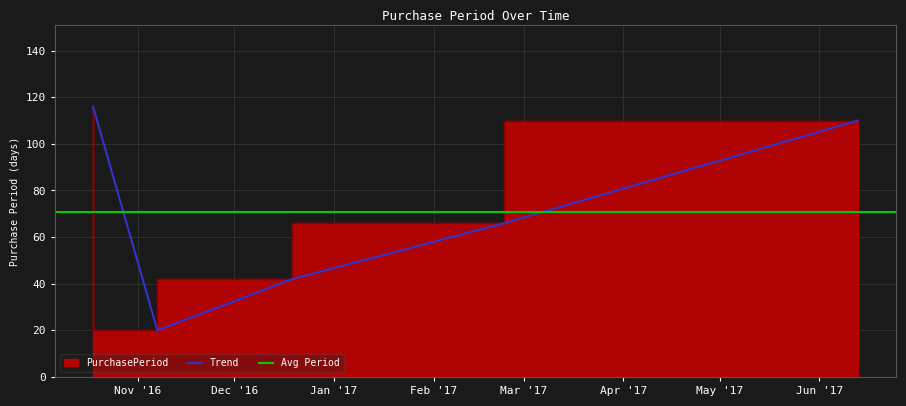

What is the change in value from 2016-10-18 to 2016-12-19?

-74